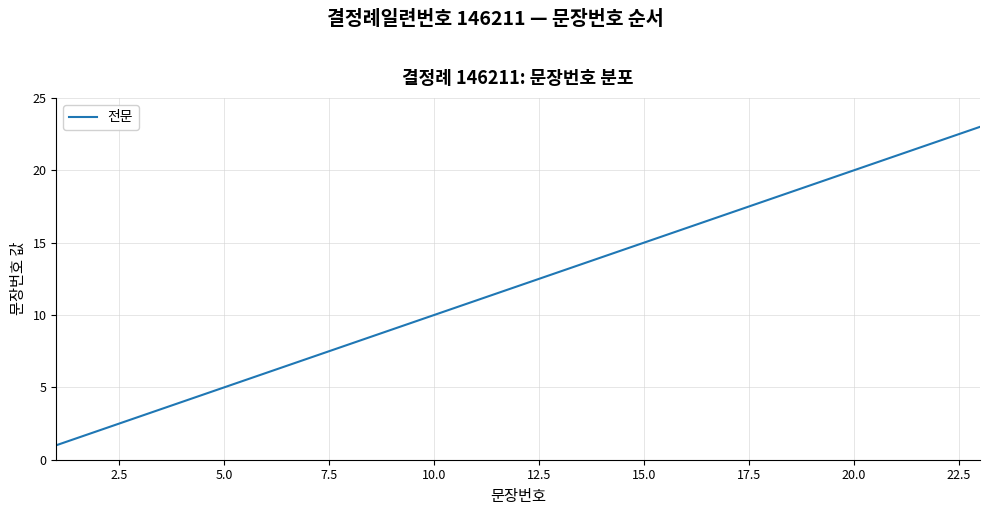

What is the greatest value displayed?

23